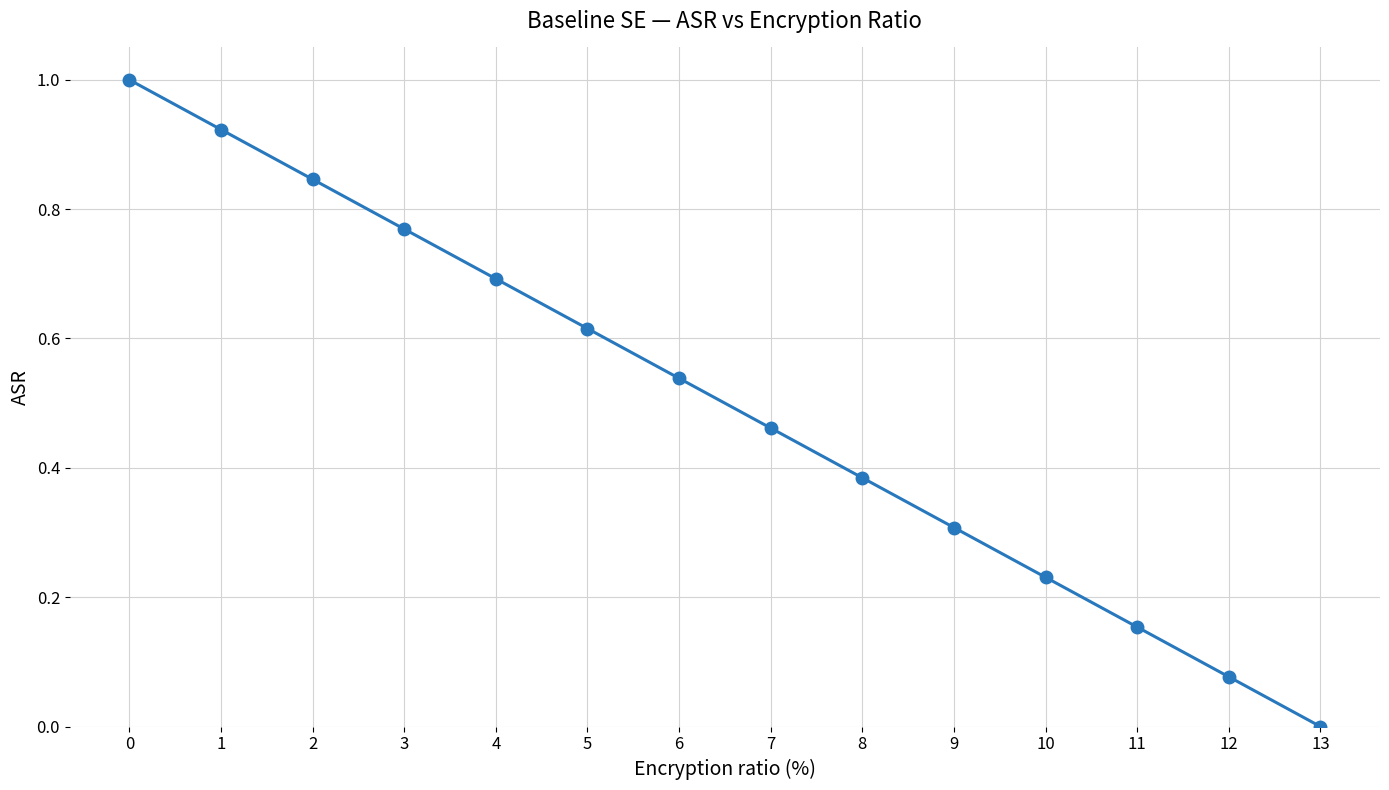

True or false: there are more than 0 points higher than both neighbors.

False